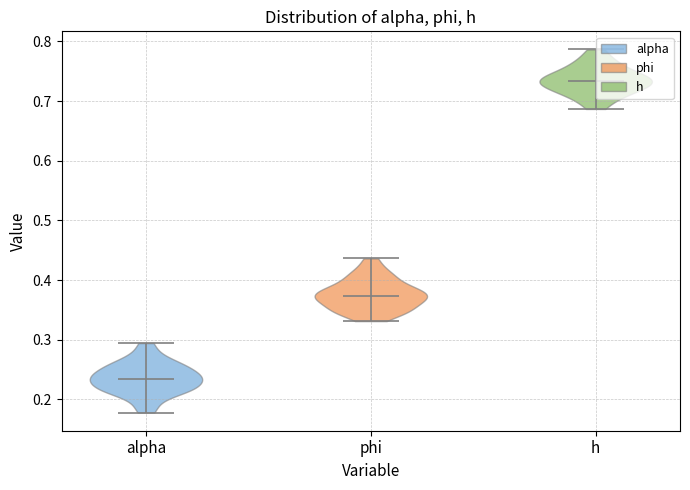

Which violin has the highest median line?

h